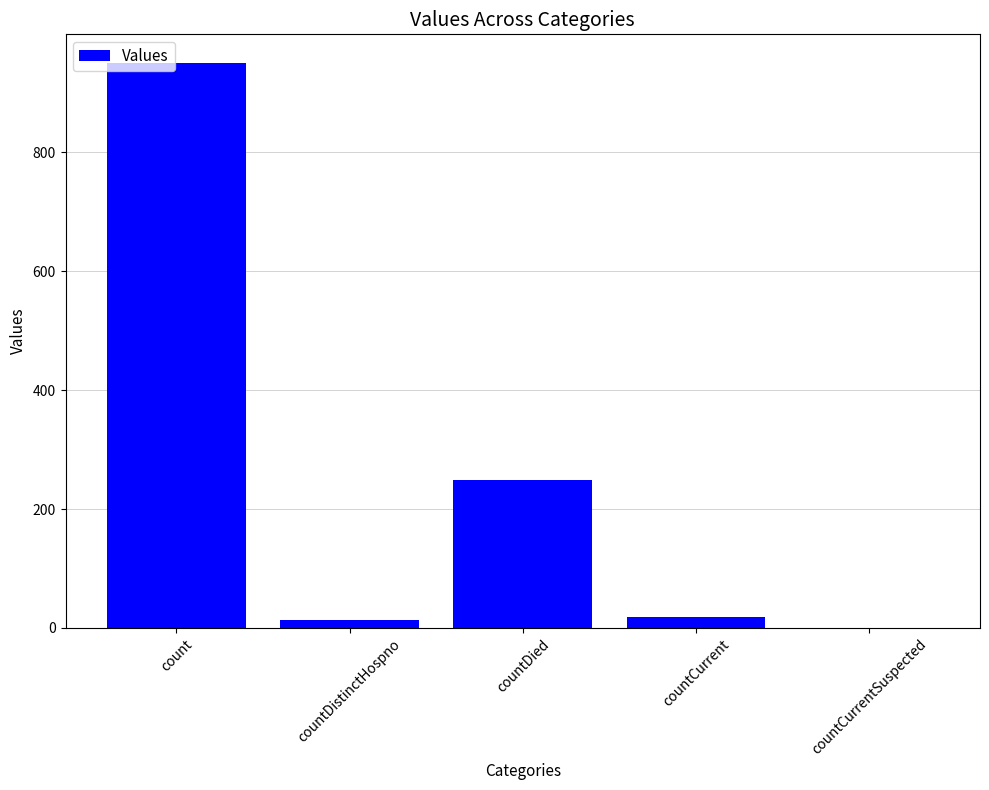

How many positive values are there?

4